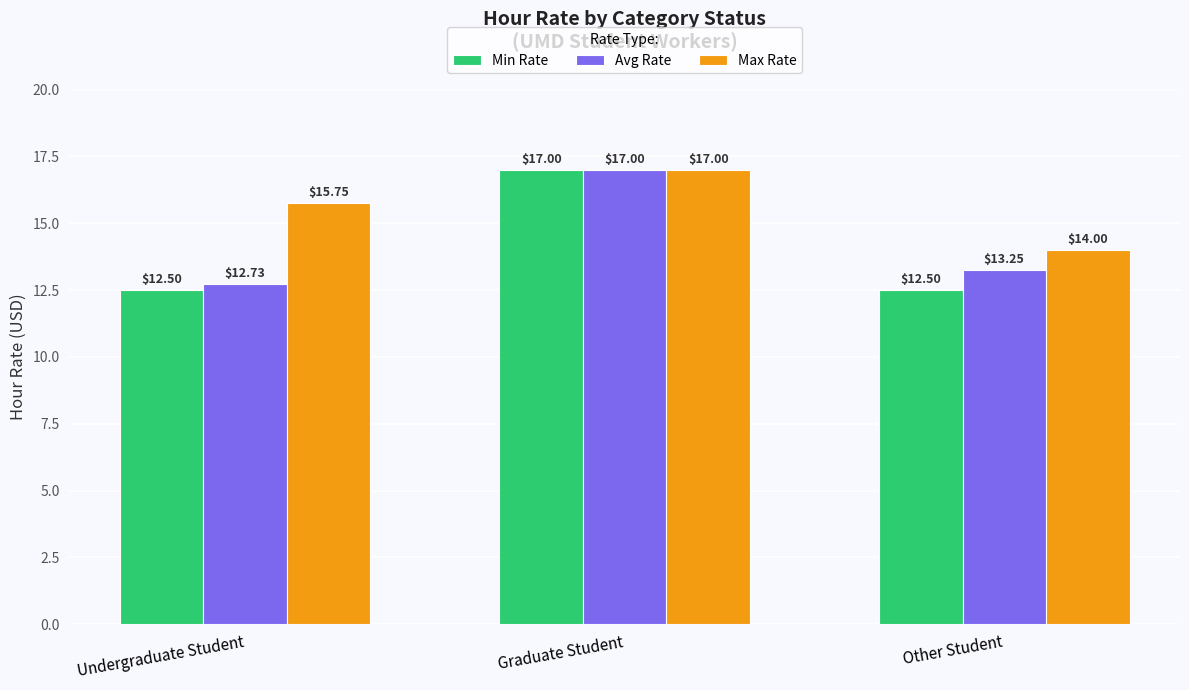

How many Min Rate values are between 12 and 17?

3